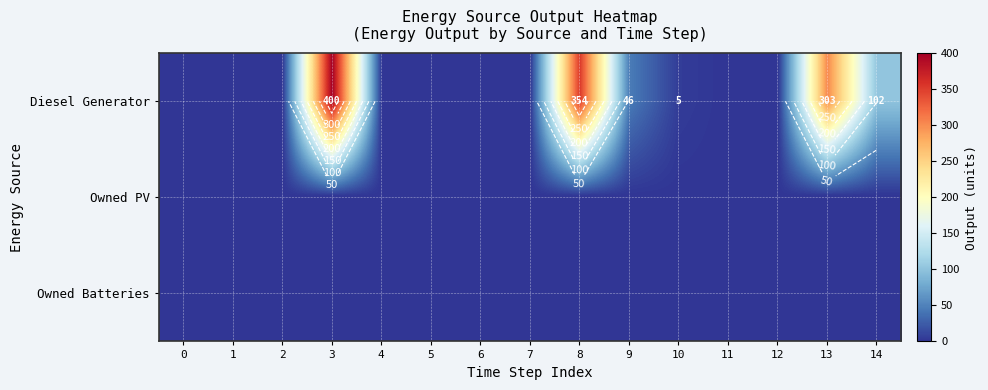

Which series changed the most between 5 and 11?

Diesel Generator